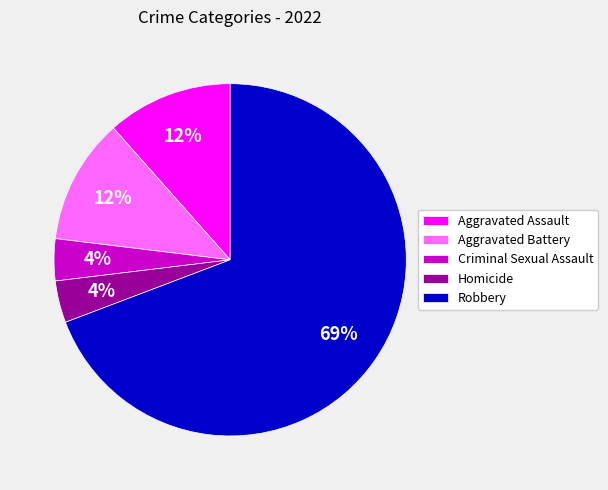

To the nearest percent, what percentage of the pie is Homicide?

4%